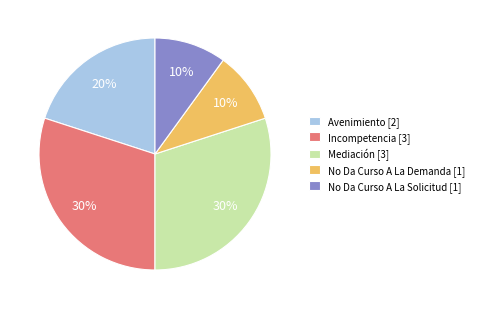

How many slices are in this pie chart?

5